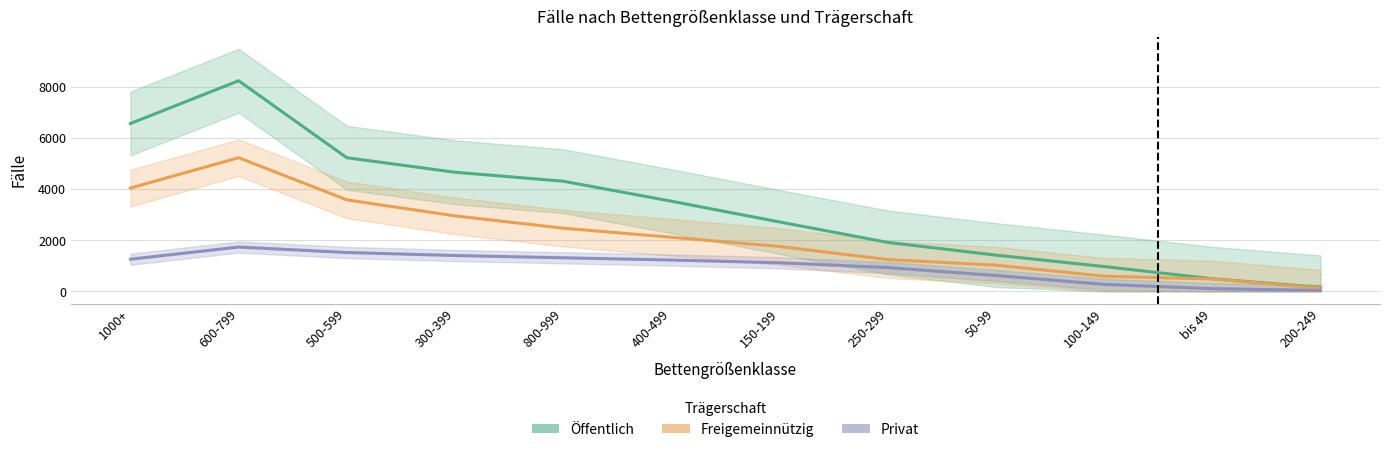

What is the average value of the Freigemeinnützig series?

2360